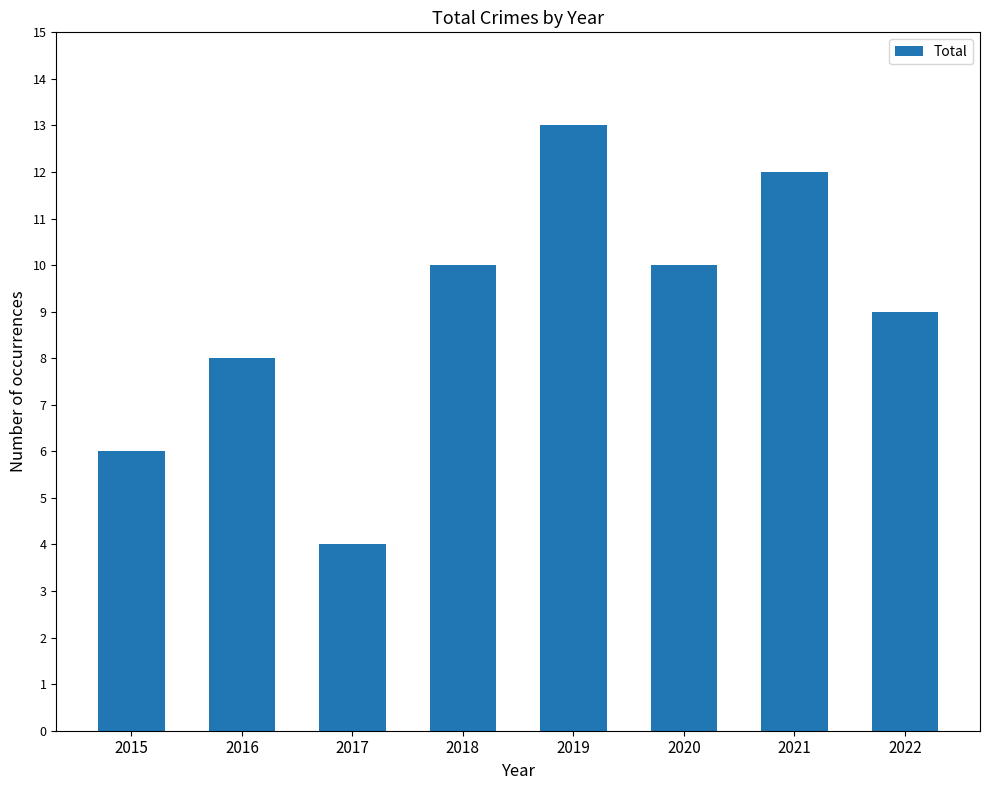

The value at 2020 is 10. True or false?

True